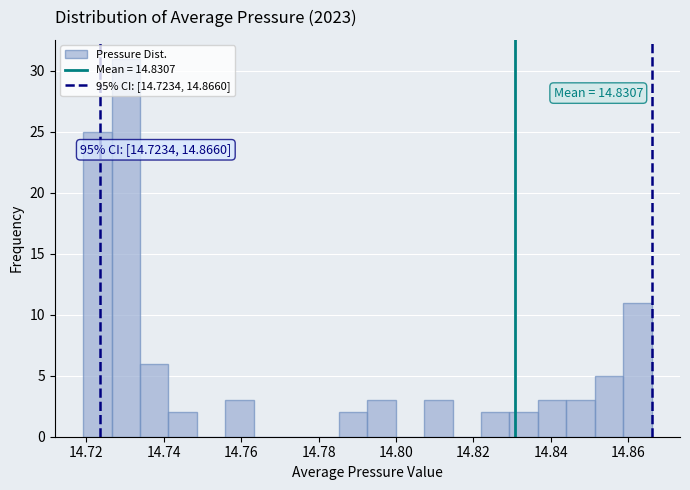

Around what value on the x-axis is the tallest bar? Give the approximate position of its centre, as read against the axis.

14.730